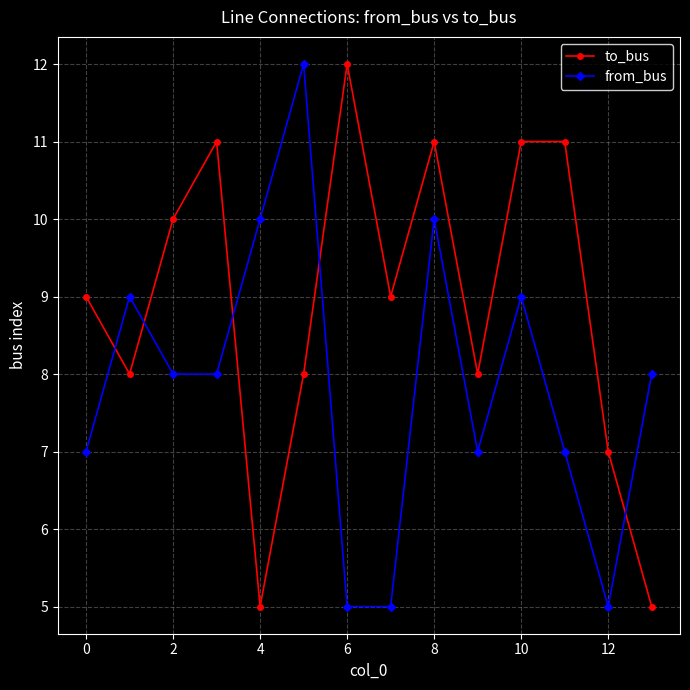

Which series has the largest total across all categories?

to_bus